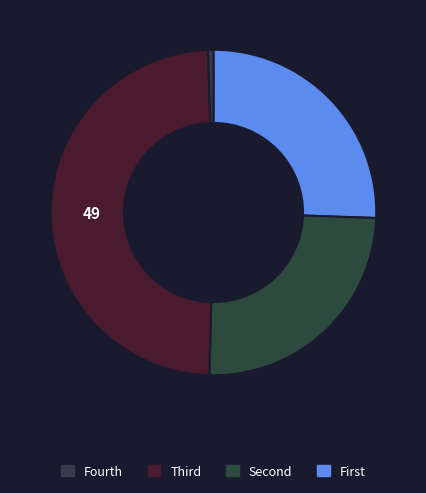

To the nearest percent, what is the difference between the largest and smallest slice percentages?

49%